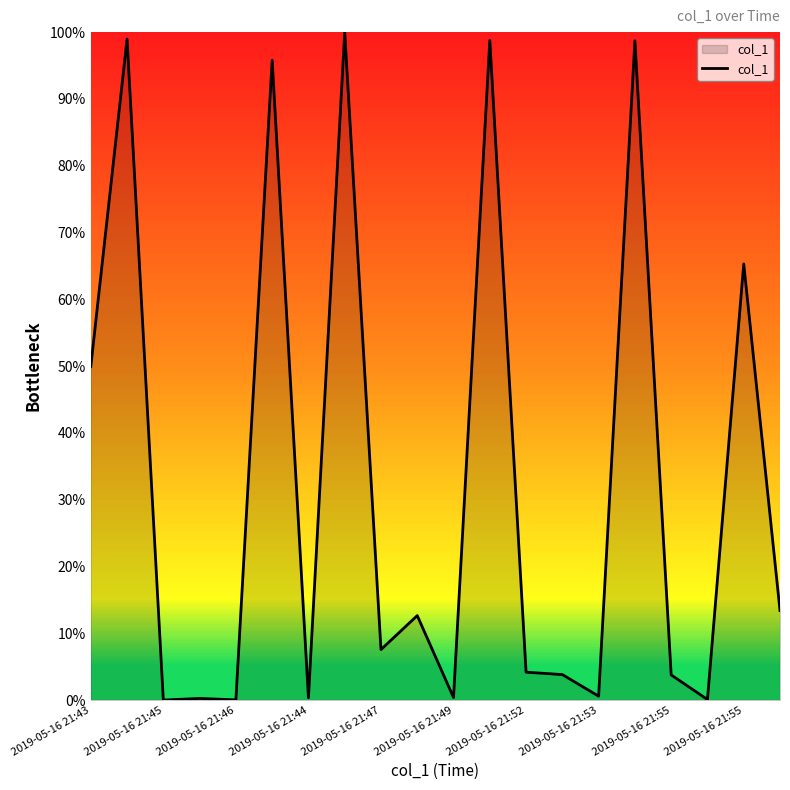

What is the greatest value displayed?

100.0